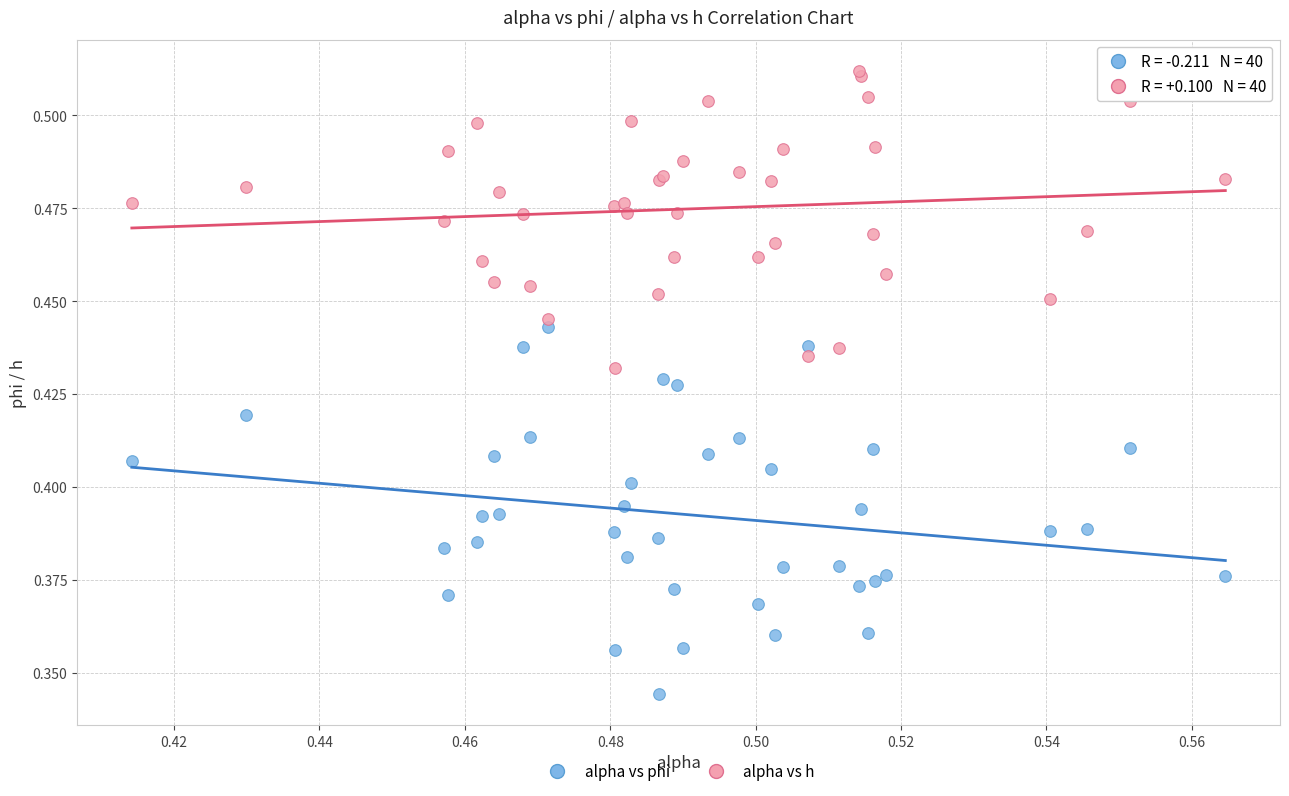

Which series has the widest spread of Y values?

alpha vs phi